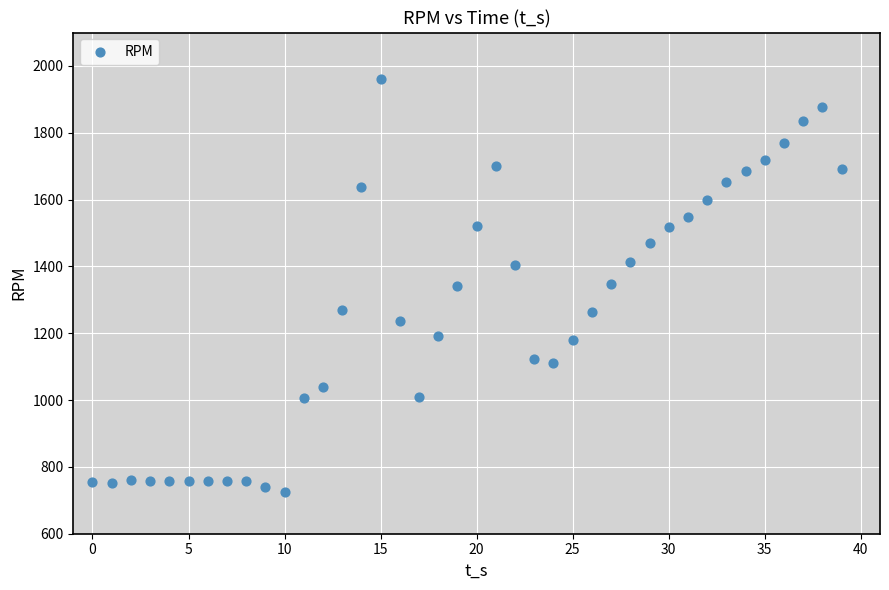

What is the range of Y values (max minus min)?

1237.2